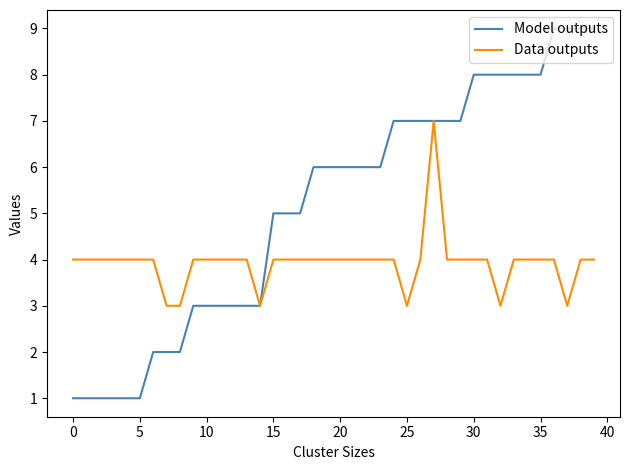

Which series has the widest spread of values?

Model outputs